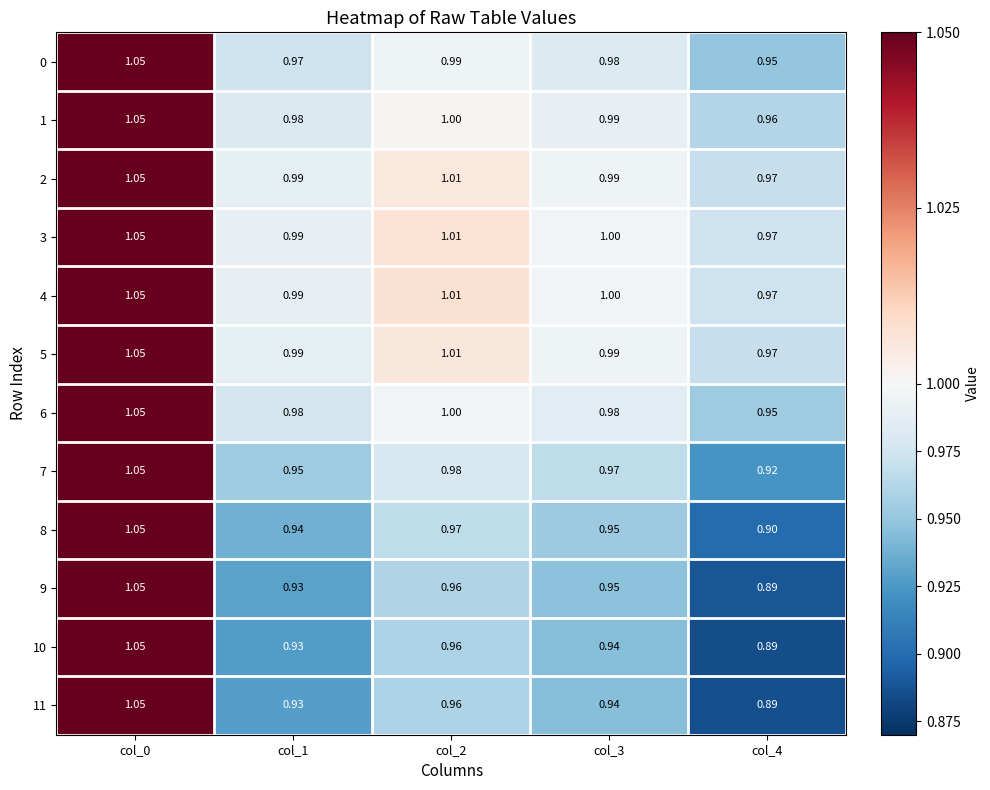

How many distinct data groups are displayed?

12